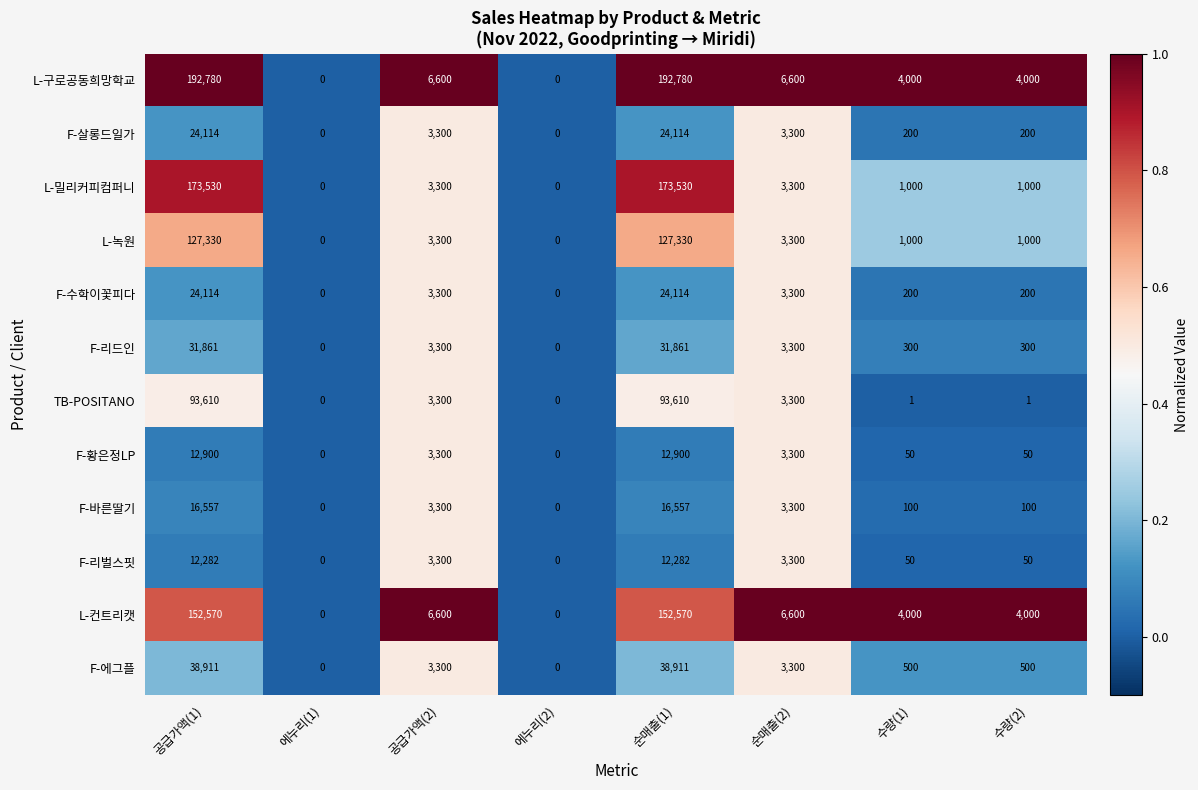

The F-리드인 series shows 55276 at 순매출(1). True or false?

False